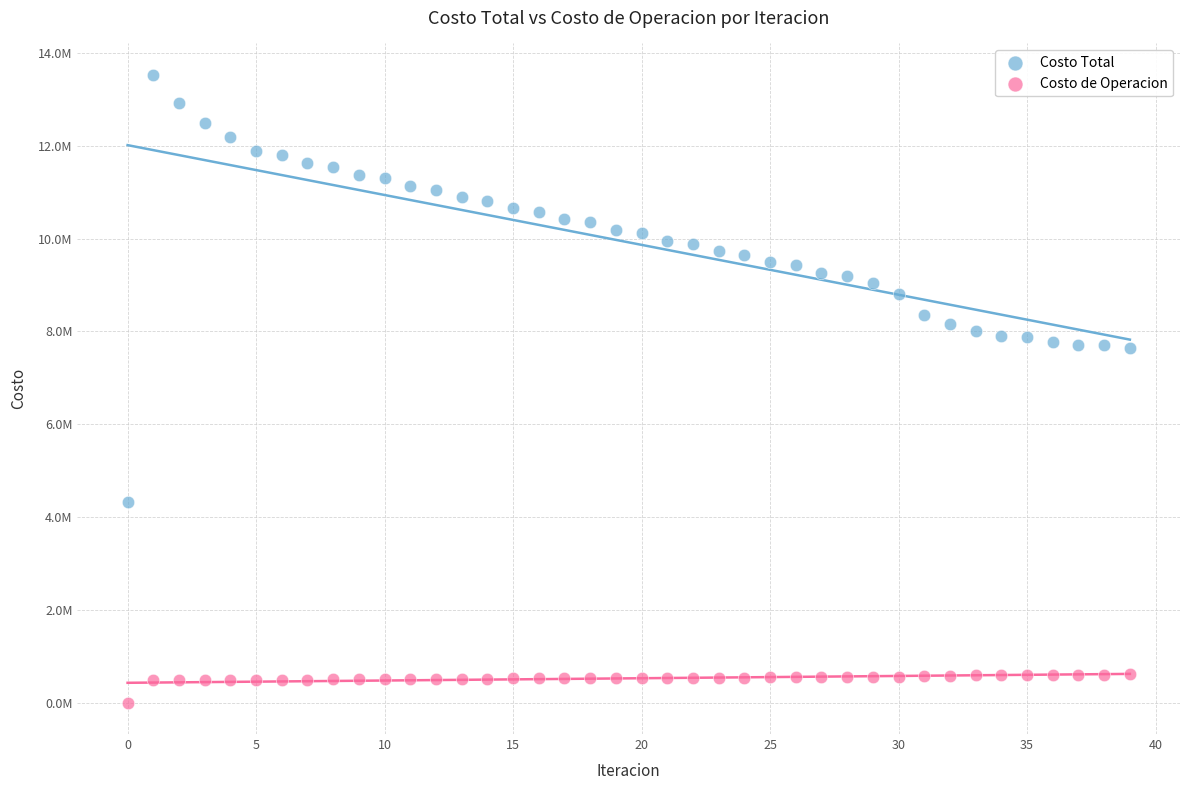

What are all the series names shown in the legend?

Costo Total, Costo de Operacion